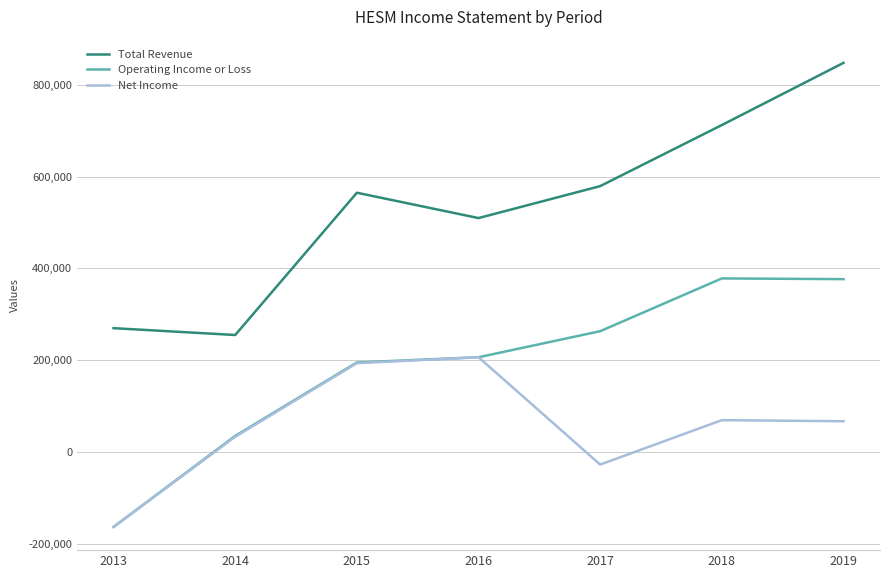

How many values in the Total Revenue series are below 565100?

3